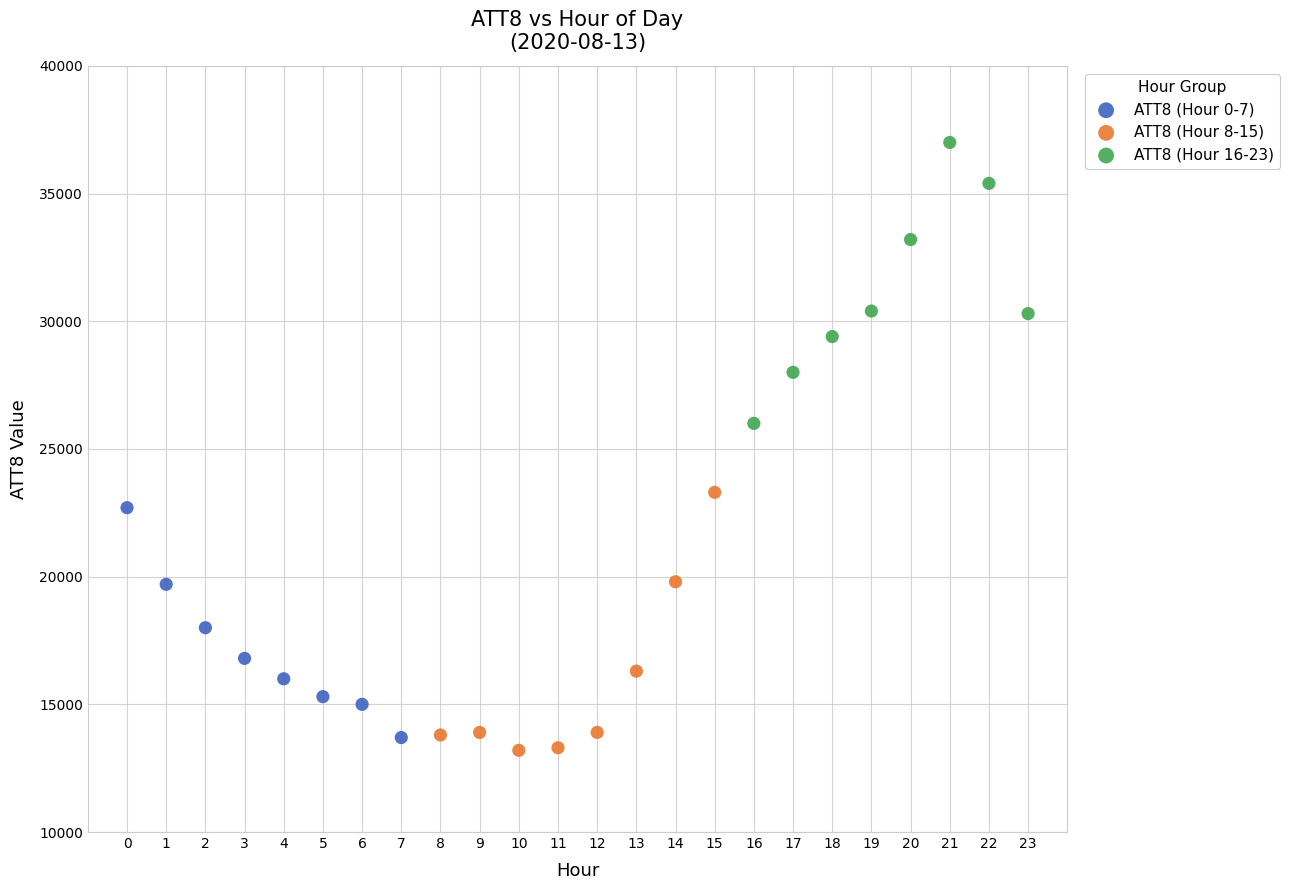

Which series contains the highest Y value?

ATT8 (Hour 16-23)